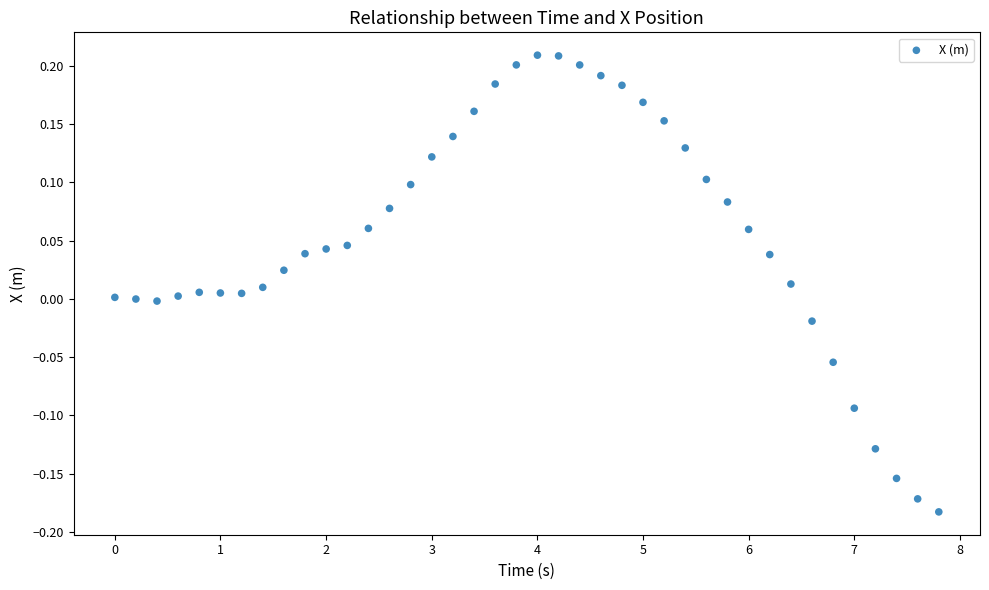

What is the range of X values (max minus min)?

7.8